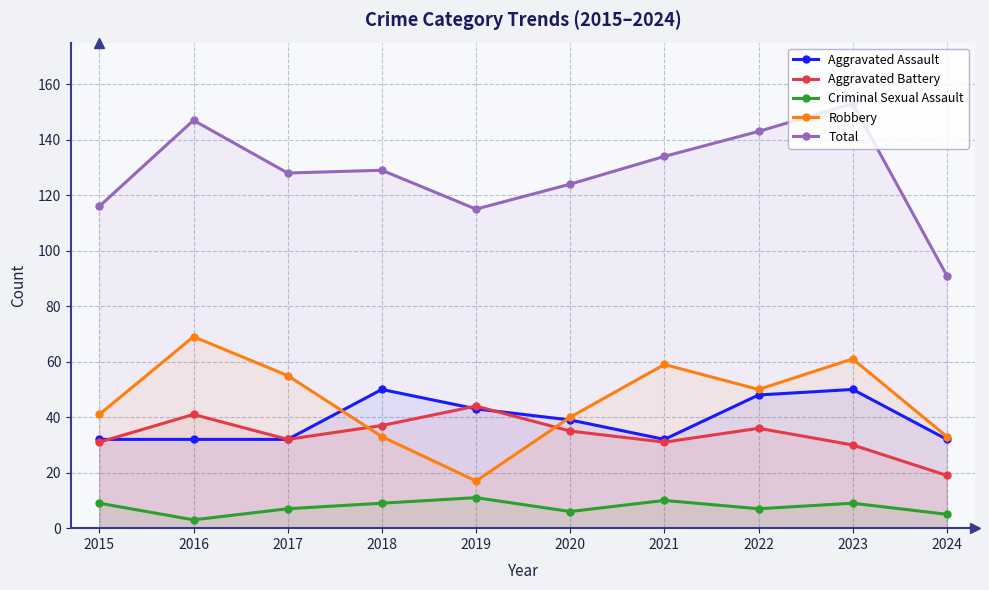

Reading right to left, extract all data points from this chart.

Aggravated Assault: 2024=32	2023=50	2022=48	2021=32	2020=39	2019=43	2018=50	2017=32	2016=32	2015=32
Aggravated Battery: 2024=19	2023=30	2022=36	2021=31	2020=35	2019=44	2018=37	2017=32	2016=41	2015=31
Criminal Sexual Assault: 2024=5	2023=9	2022=7	2021=10	2020=6	2019=11	2018=9	2017=7	2016=3	2015=9
Robbery: 2024=33	2023=61	2022=50	2021=59	2020=40	2019=17	2018=33	2017=55	2016=69	2015=41
Total: 2024=91	2023=153	2022=143	2021=134	2020=124	2019=115	2018=129	2017=128	2016=147	2015=116